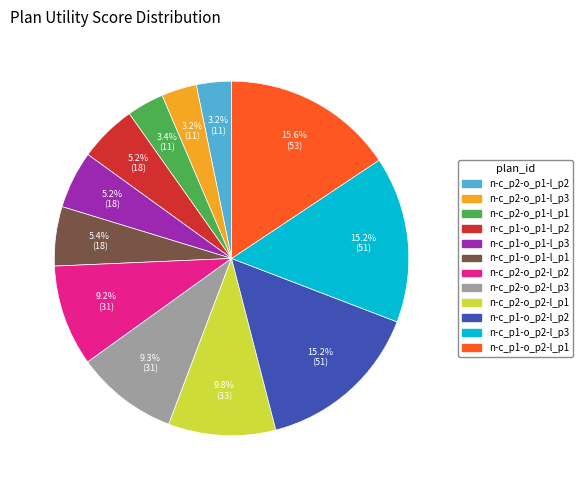

Does n-c_p2-o_p2-l_p3 represent more than half of the total?

No